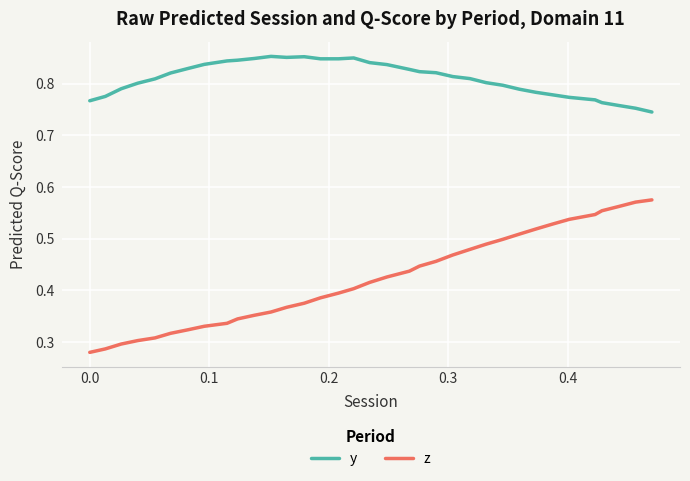

List the series in order of their peak value, lowest first.

z, y